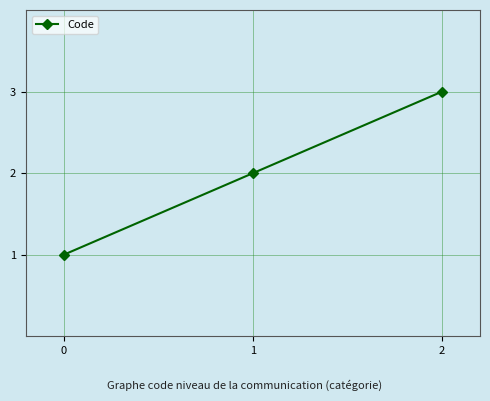

What value does the data have at 1?

2